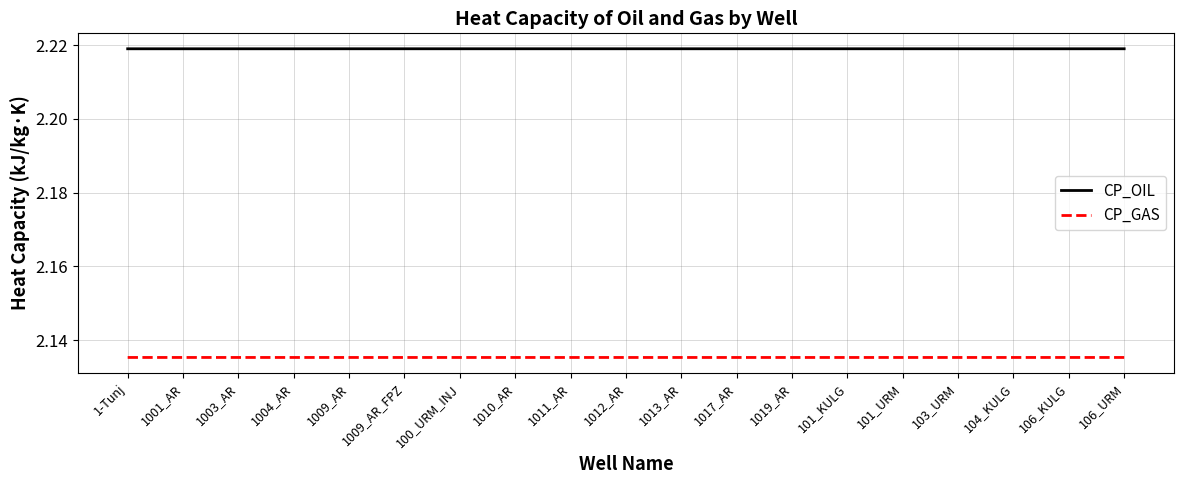

Is the value of CP_GAS at 1011_AR greater than the value of CP_OIL at 104_KULG?

No